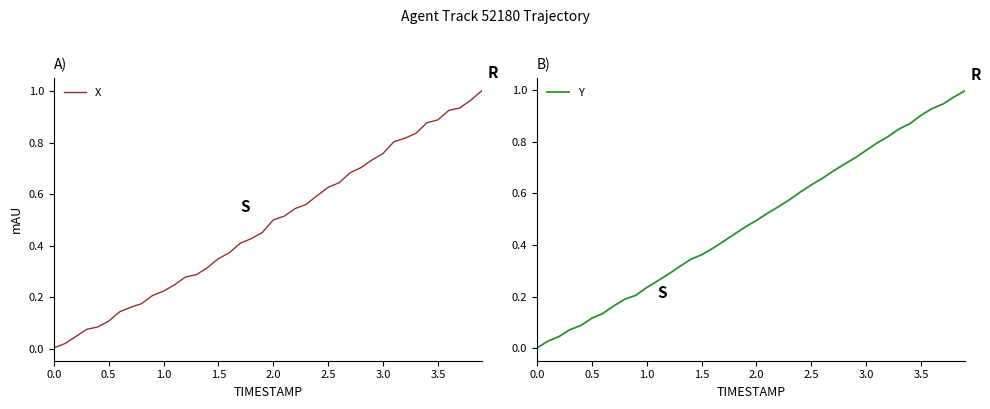

True or false: X has a value of 0.0 at 0.0.

True